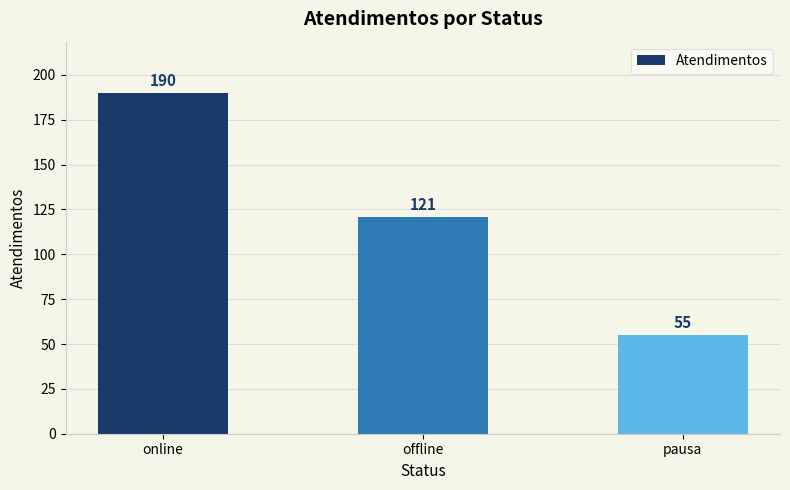

How many data points does each series have?

3